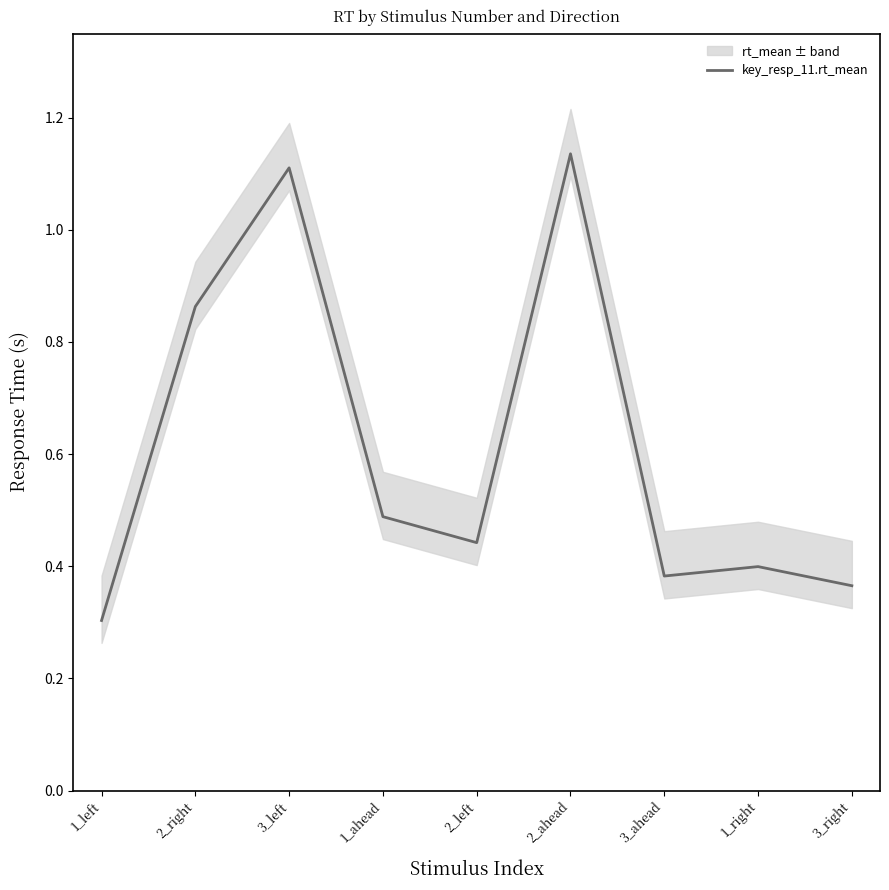

Where is the first local minimum?

2_left